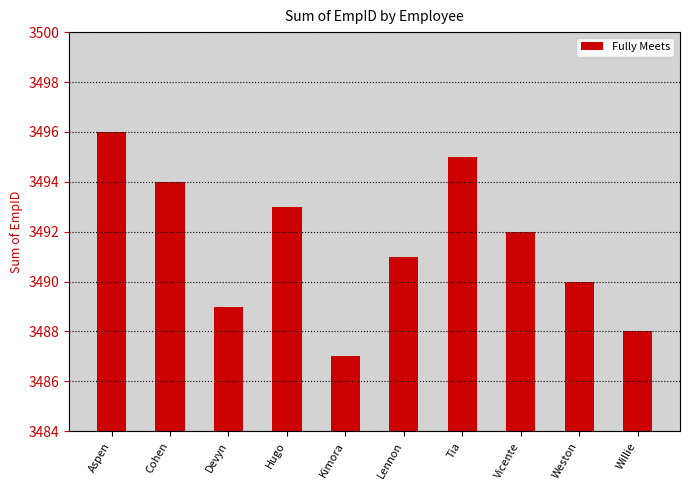

What is the label of the 7th bar from the left?

Tia